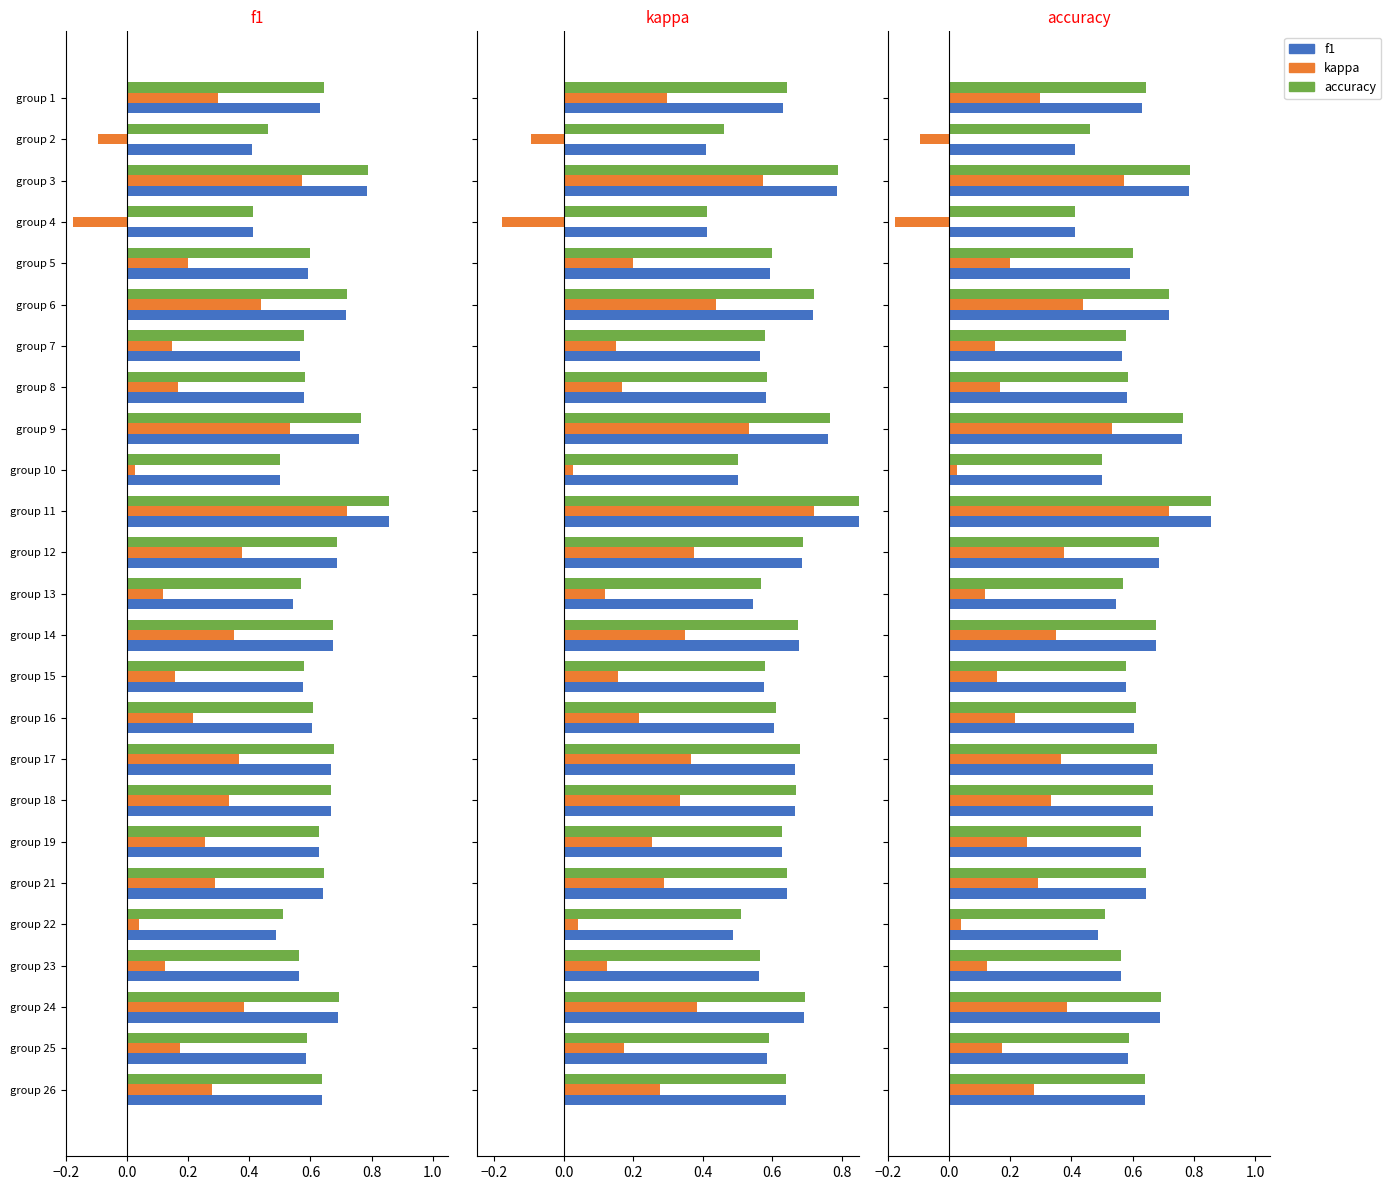

Rank the series at group 22 from highest to lowest value.

accuracy, f1, kappa